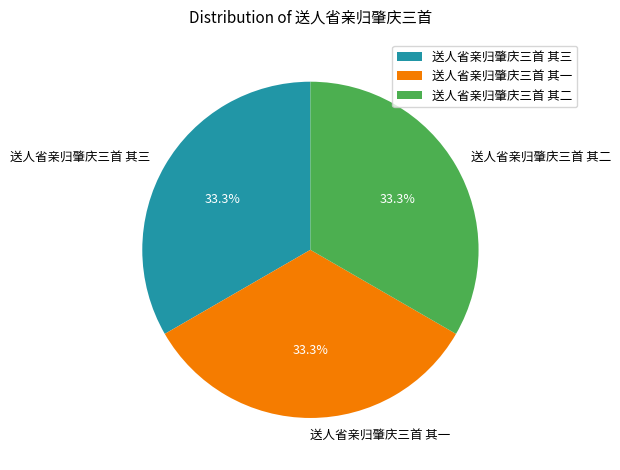

Is it true that 送人省亲归肇庆三首 其二 is 33% of the pie?

True